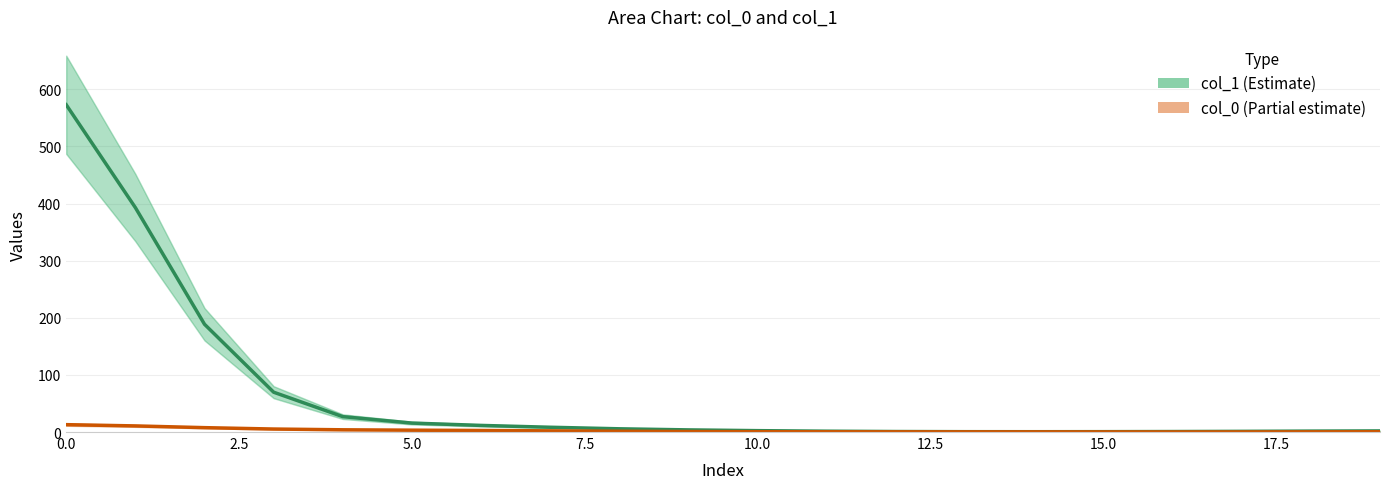

True or false: col_0 has more than 1 interior local peaks.

False